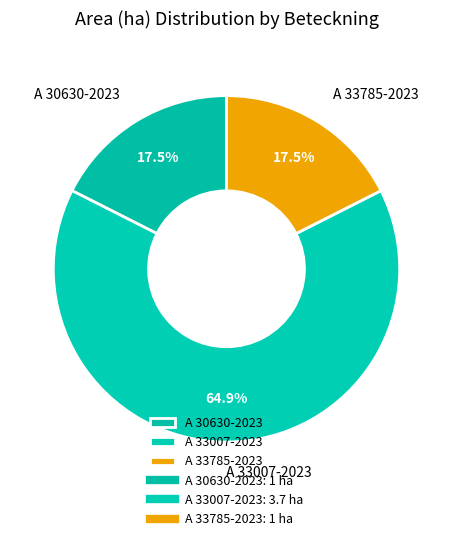

Approximately how many times larger is the value at A 33785-2023 compared to A 33007-2023?

0.3